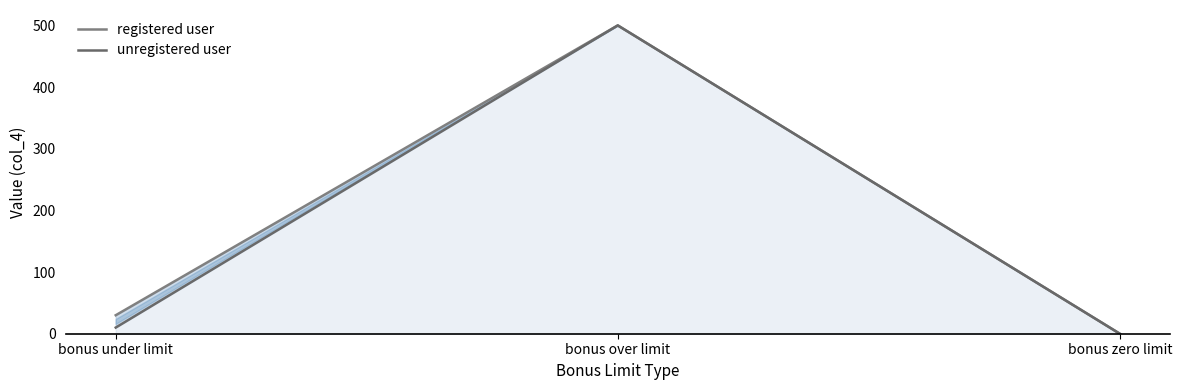

What is the total value across all series at bonus over limit?

1000